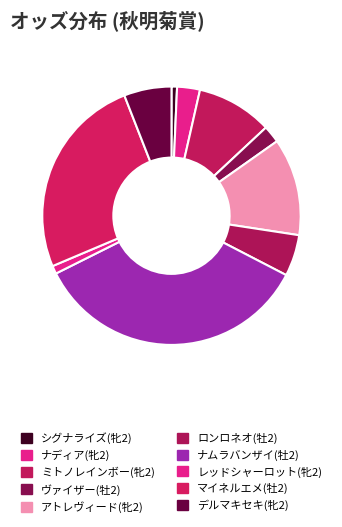

True or false: ナディア(牝2) accounts for 3% of the total.

True